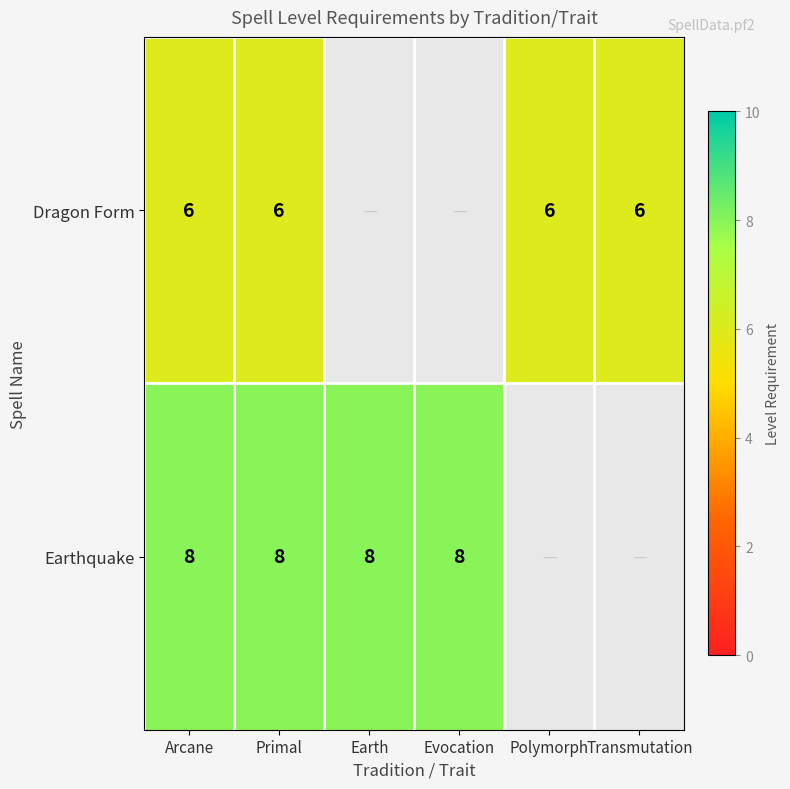

At which category is the sum across all series the highest?

Arcane